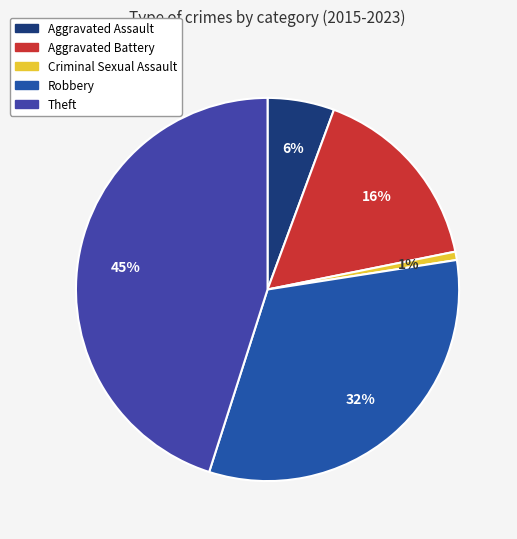

What percentage is the Aggravated Battery slice, to the nearest percent?

16%